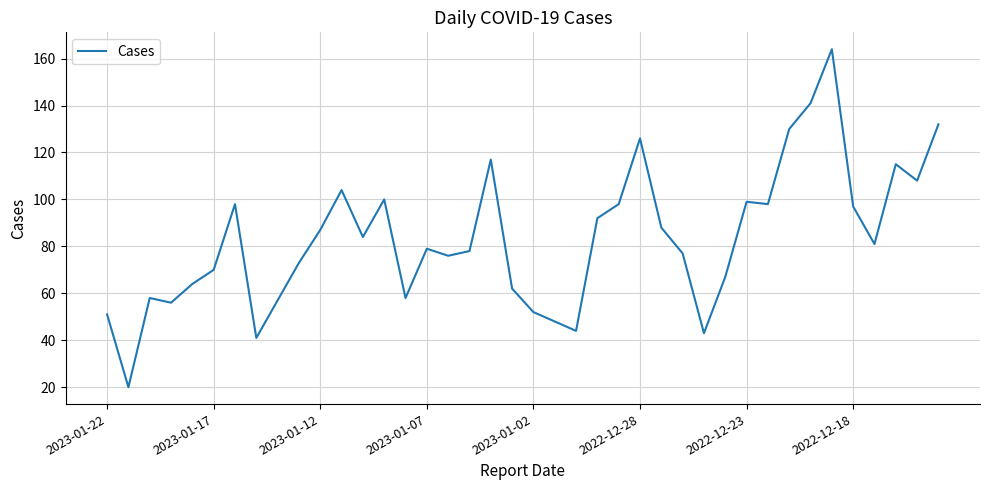

How many values are below 81?

20